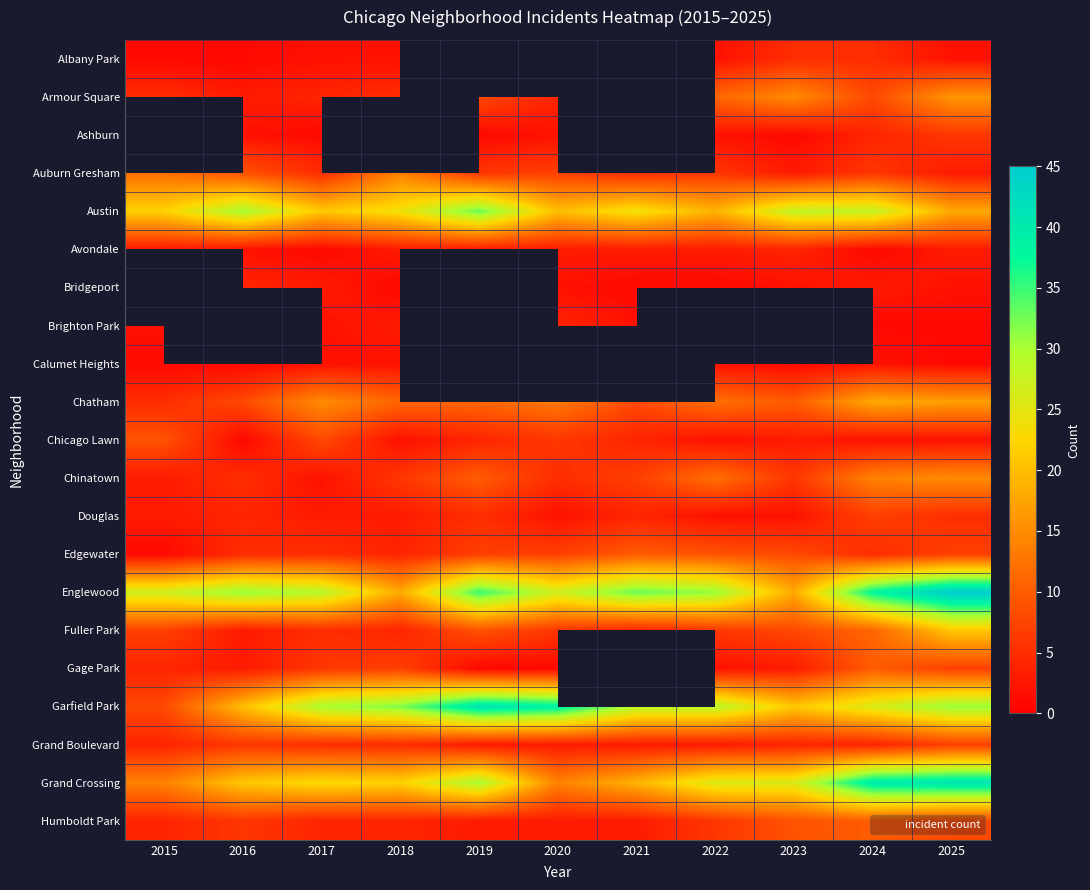

How many distinct data groups are displayed?

21